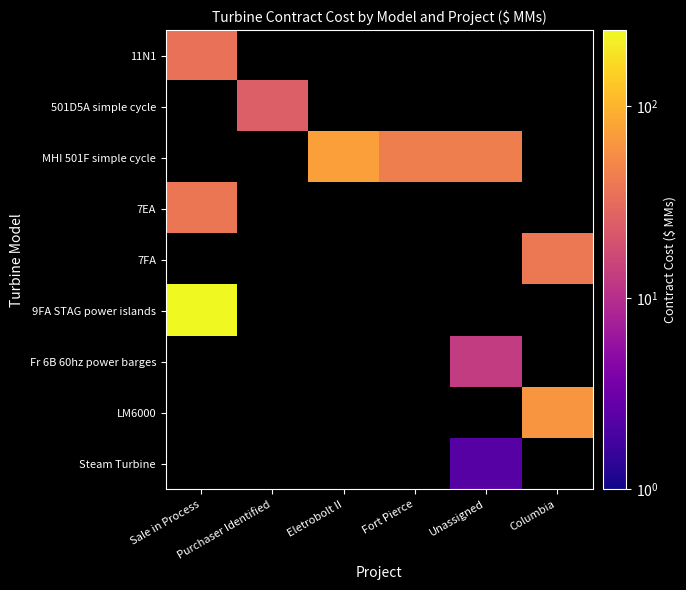

The value of 501D5A simple cycle at Purchaser Identified is 41.2. True or false?

False